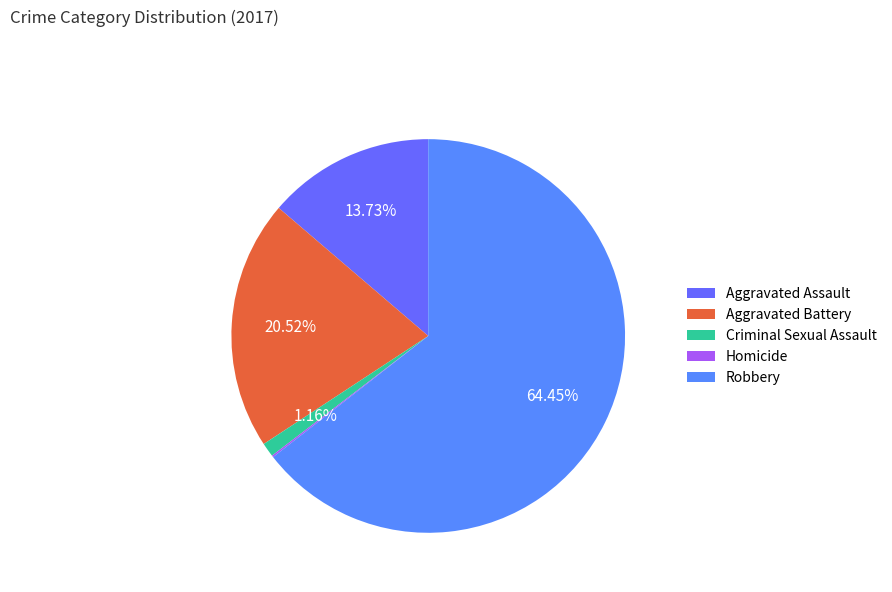

To the nearest percent, what is the difference between the largest and smallest slice percentages?

64%